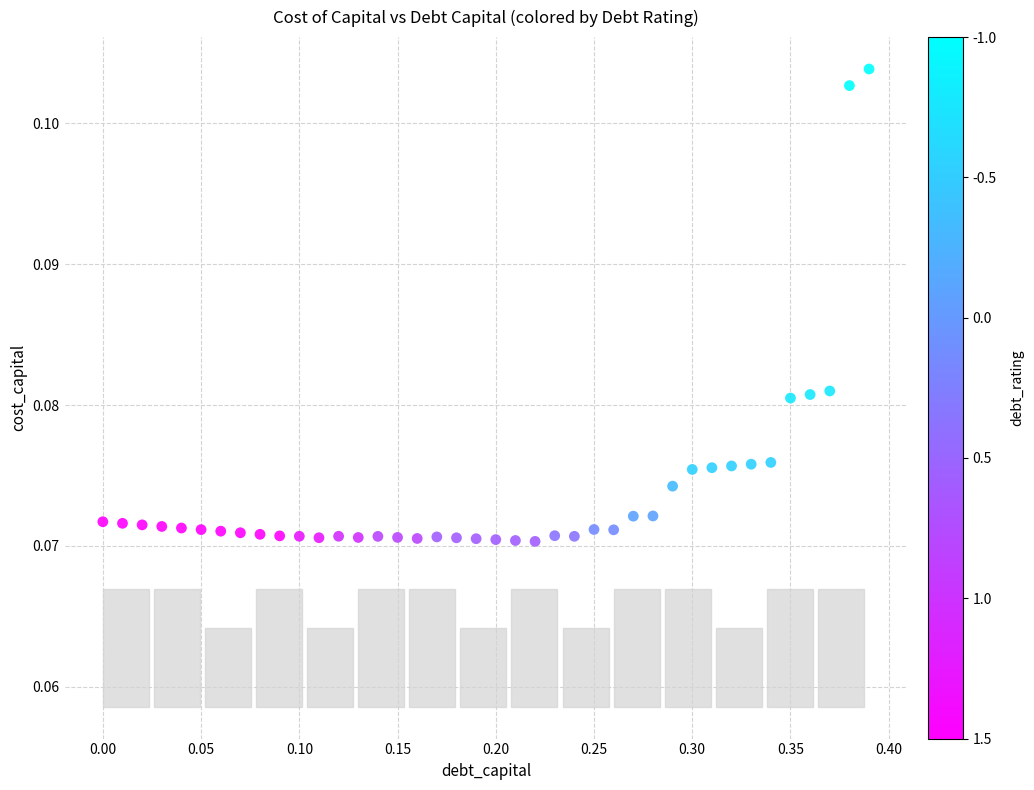

What is the range of X values (max minus min)?

0.4